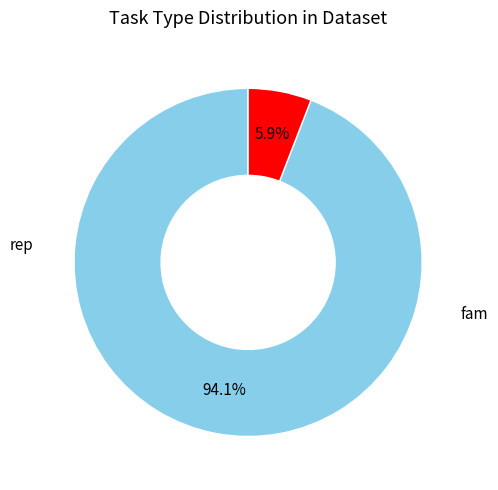

To the nearest percent, what is the combined percentage of rep and fam?

100%